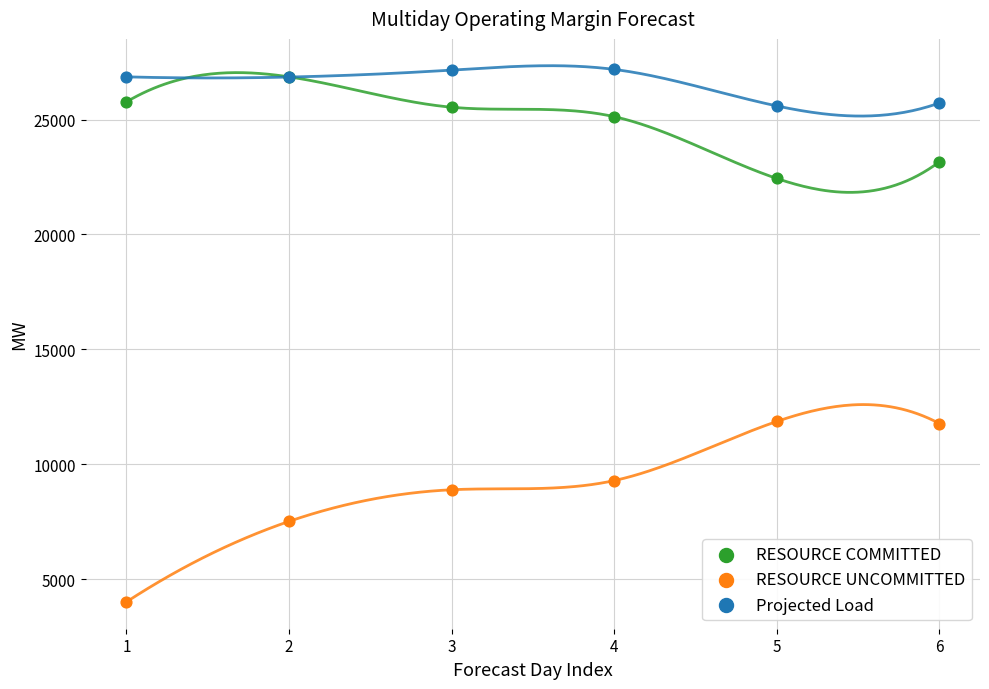

In the RESOURCE UNCOMMITTED series, what Y value is closest to 7938?

7516.8